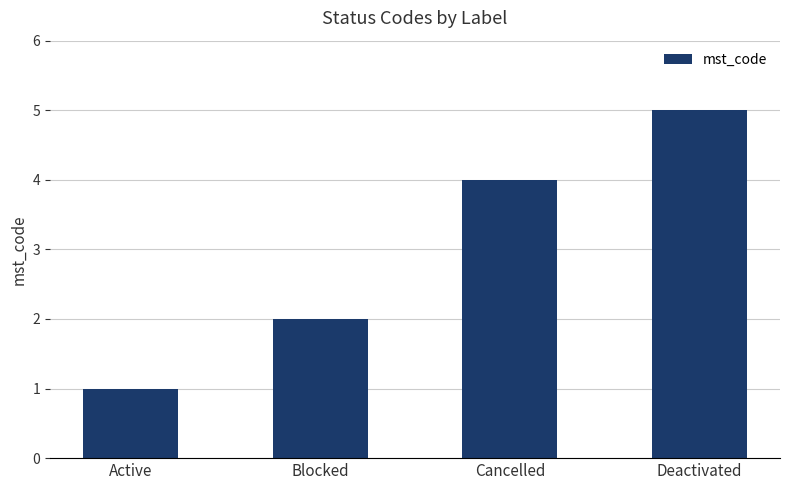

What is the change in value from Active to Deactivated?

+4